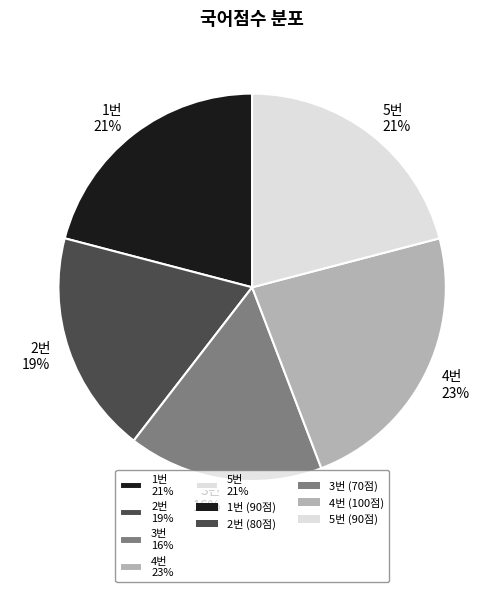

The 1번 slice represents 13% of the pie. True or false?

False